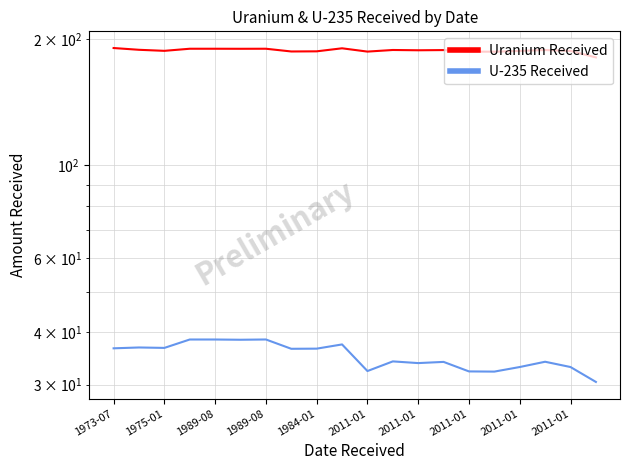

What is the difference between the highest and lowest values at 17?

154.6